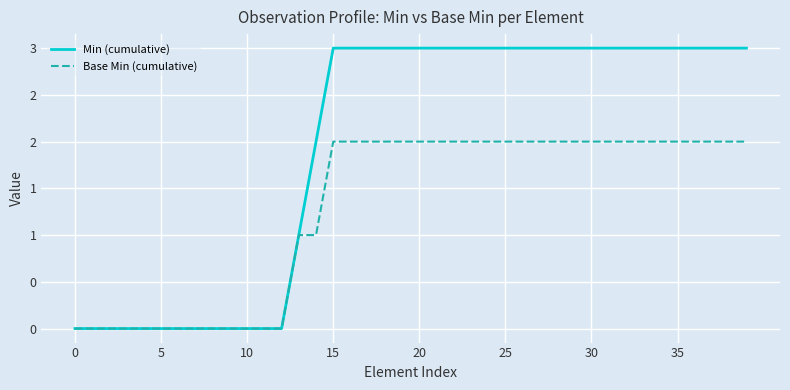

What is the average value of the Min (cumulative) series?

2